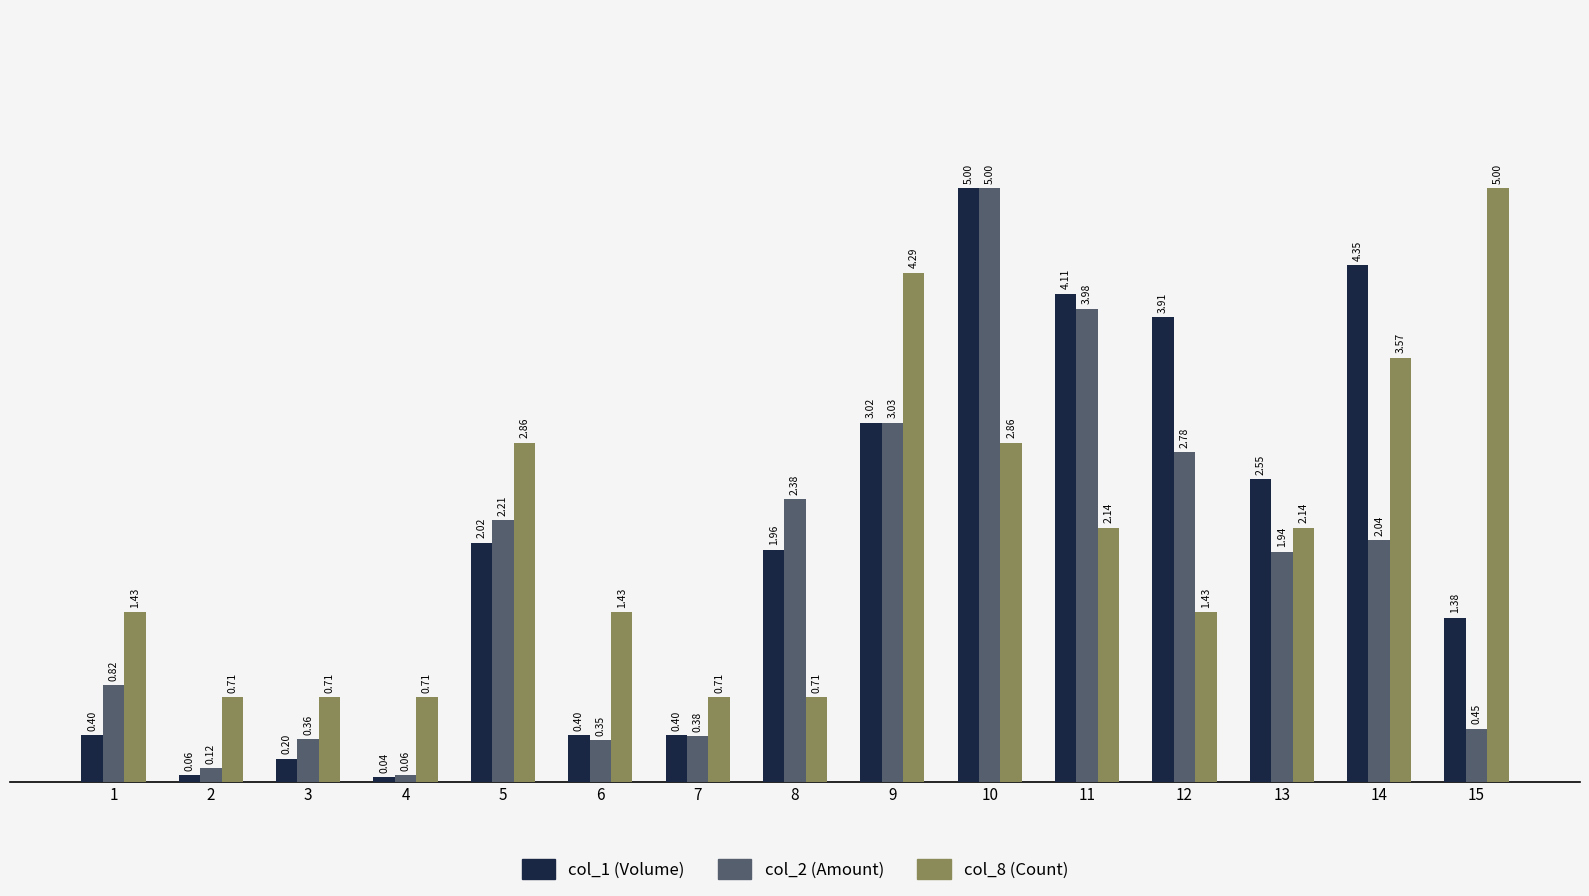

At which category is the sum across all series the highest?

10